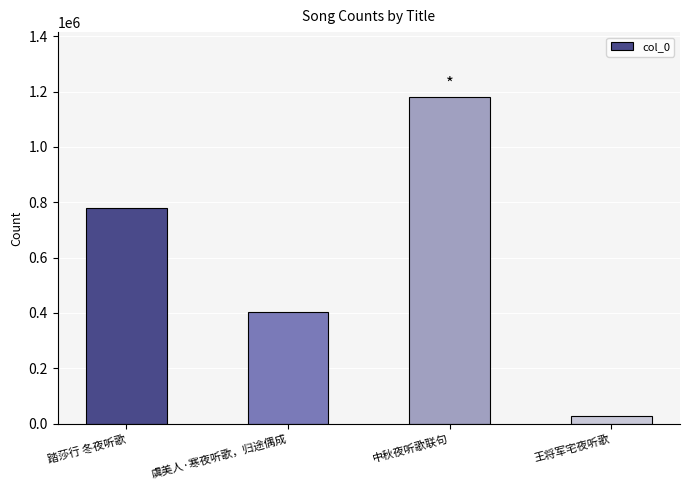

How many distinct data groups are displayed?

1